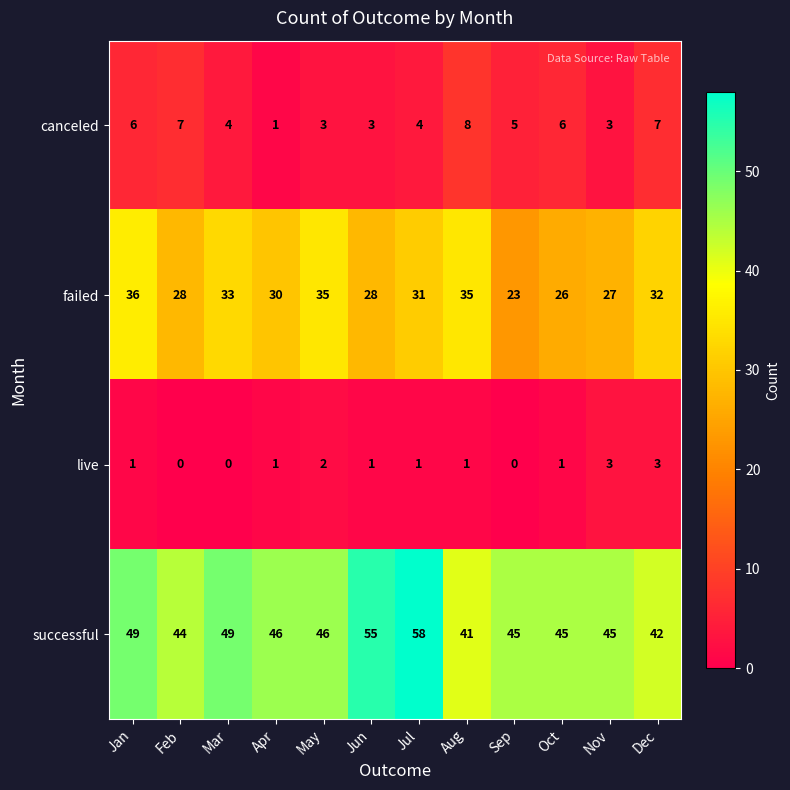

What is the difference between the second highest and minimum values in the live series?

3